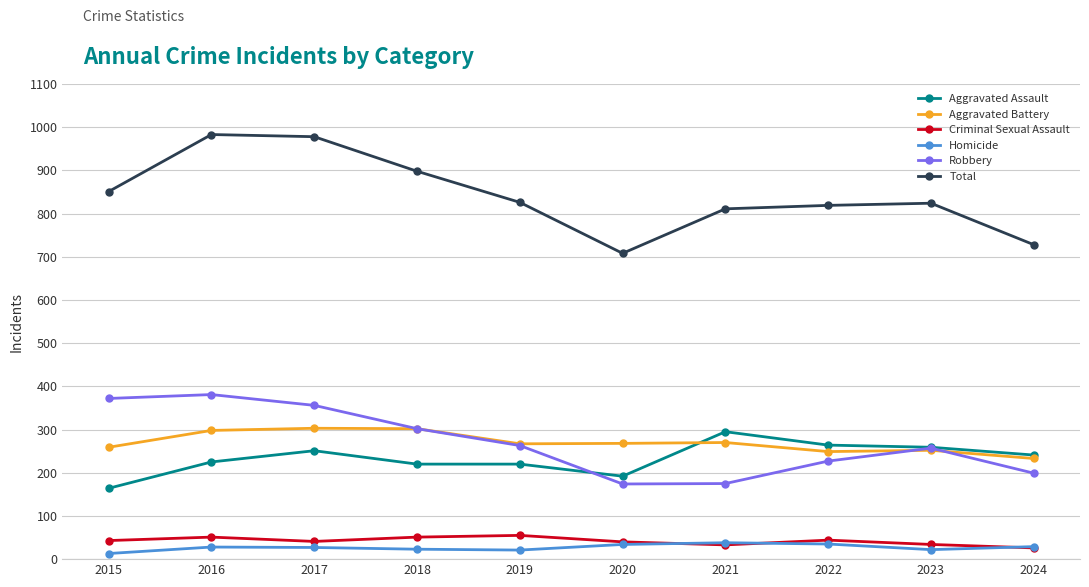

Which series has the largest total across all categories?

Total